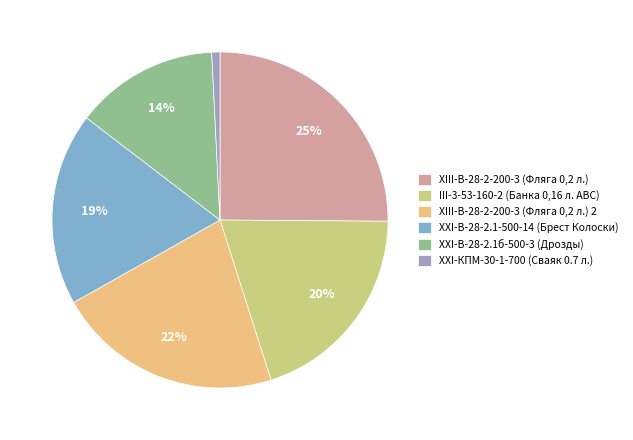

Is there a majority slice in this chart?

No